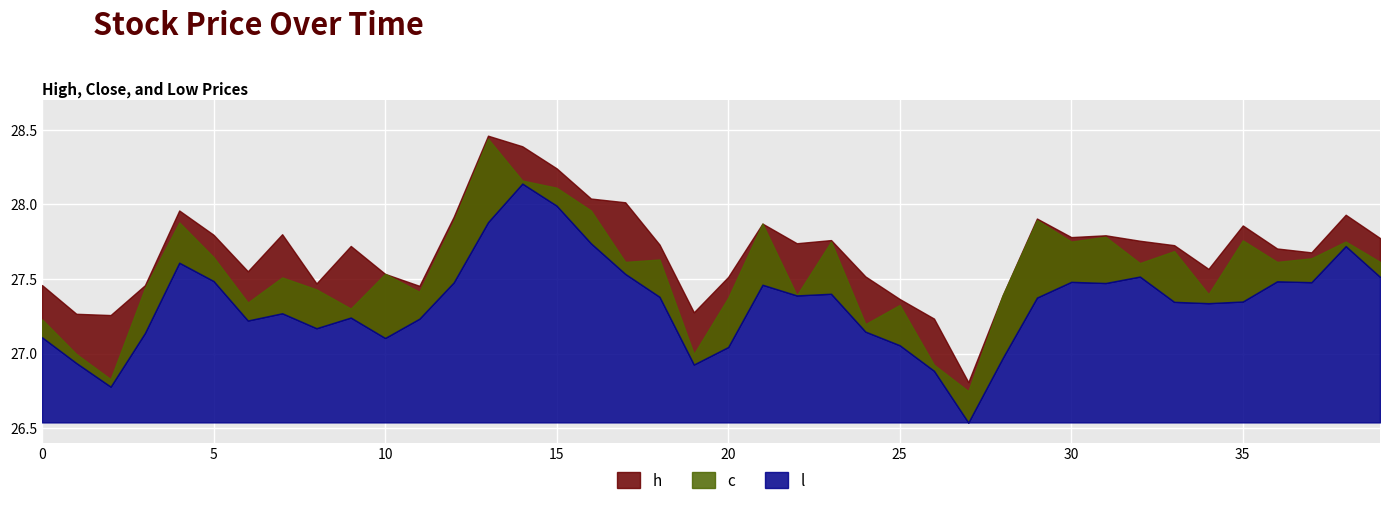

What is the smallest value displayed?

26.5